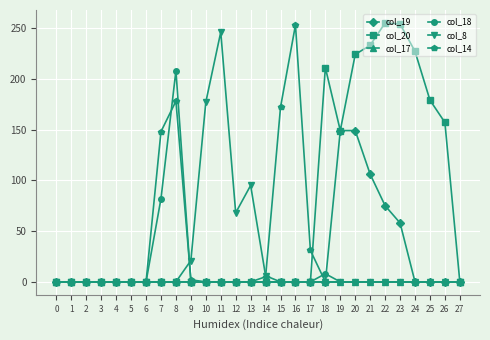

Is the value of col_18 at 8 greater than the value of col_8 at 21?

Yes